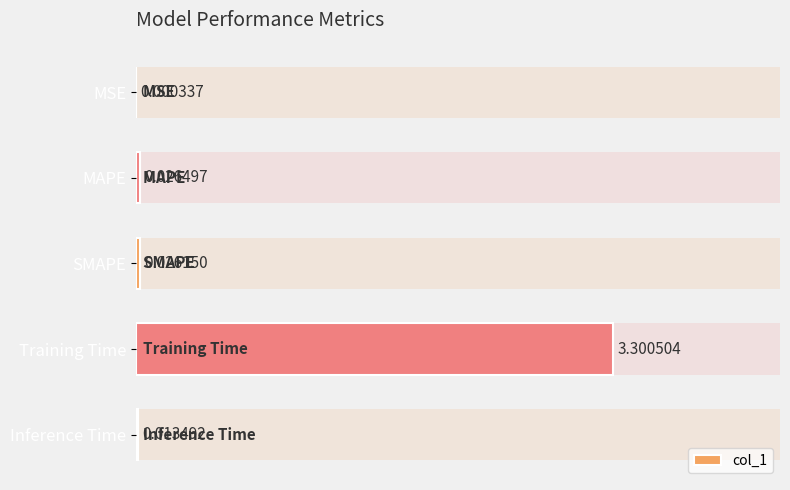

What is the value of the 4th bar from the left?

3.3